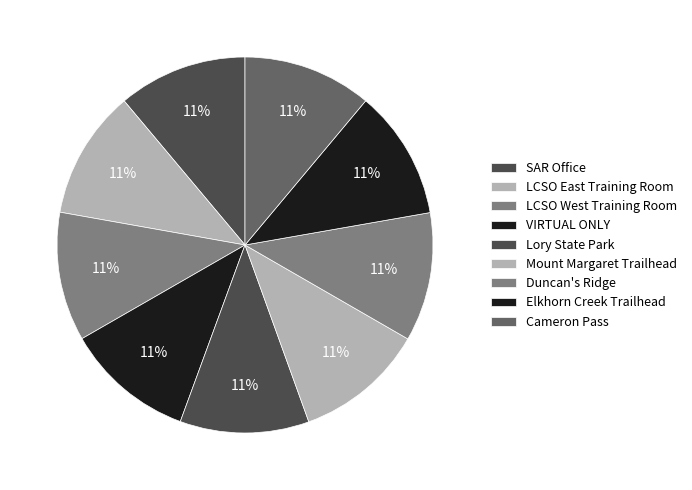

Is it true that SAR Office is 11% of the pie?

True